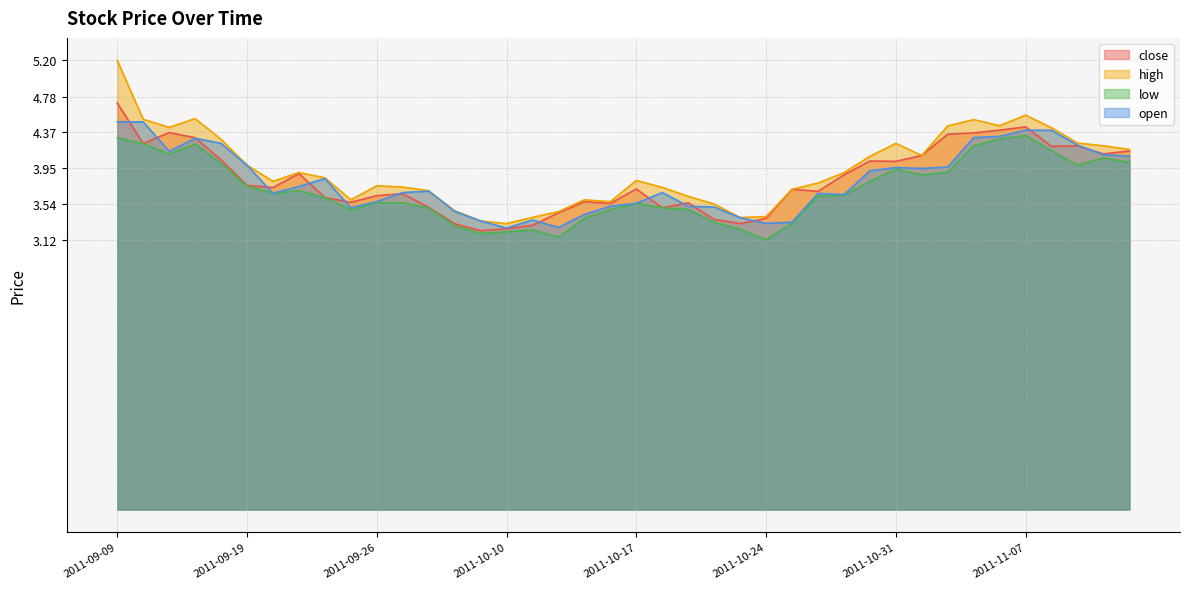

Does the chart have visible grid lines?

Yes